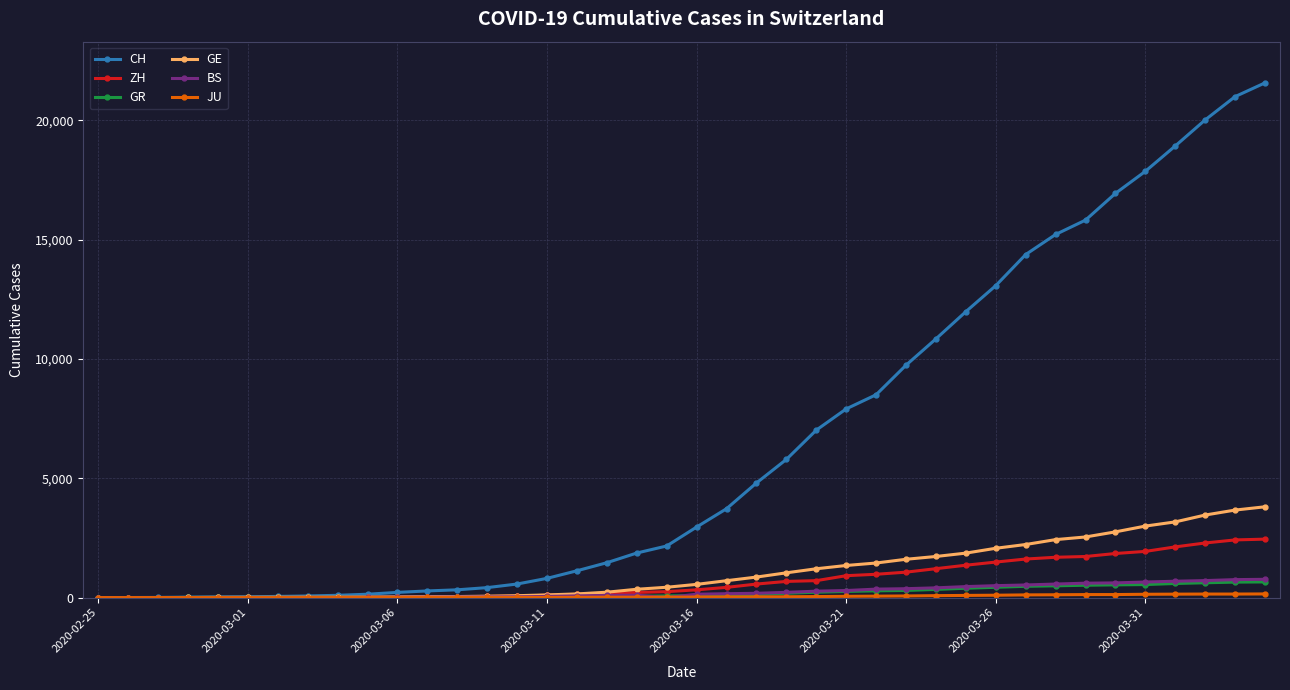

Which series has the largest range (max minus min)?

CH